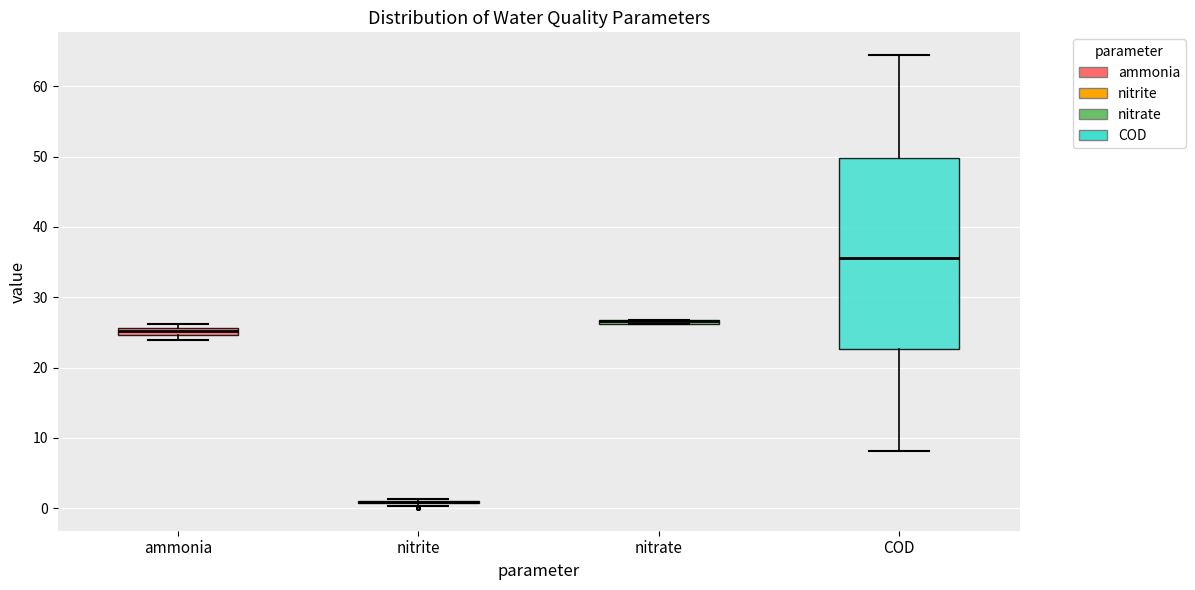

Which box is the tallest, from its lower edge to its upper edge?

COD